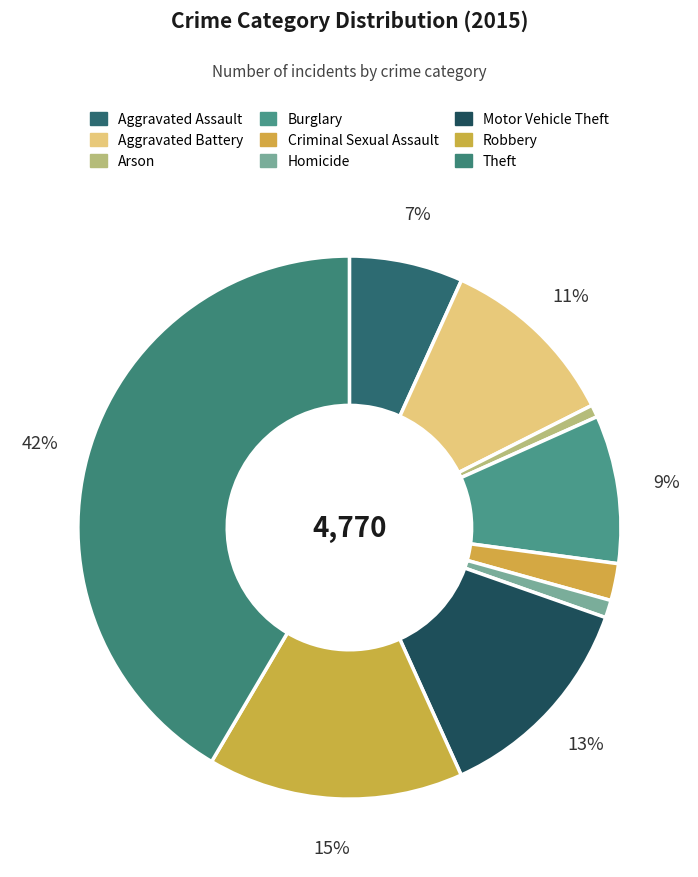

To the nearest percent, what portion does Aggravated Assault represent?

7%